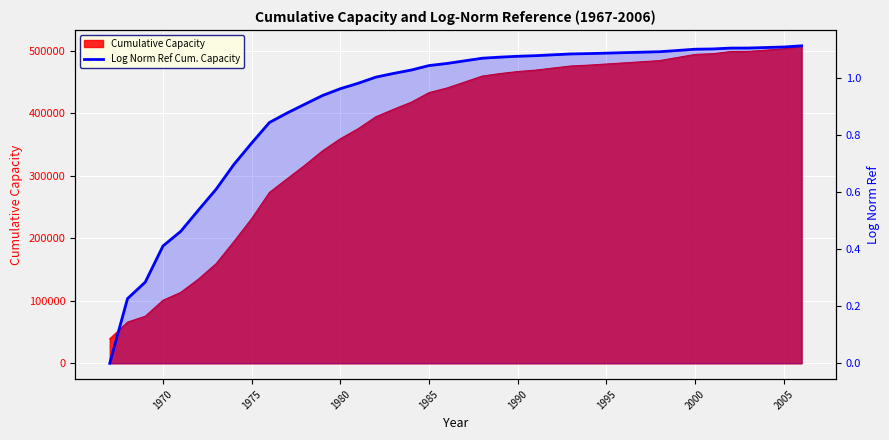

The value at 23 is 0.7. True or false?

False